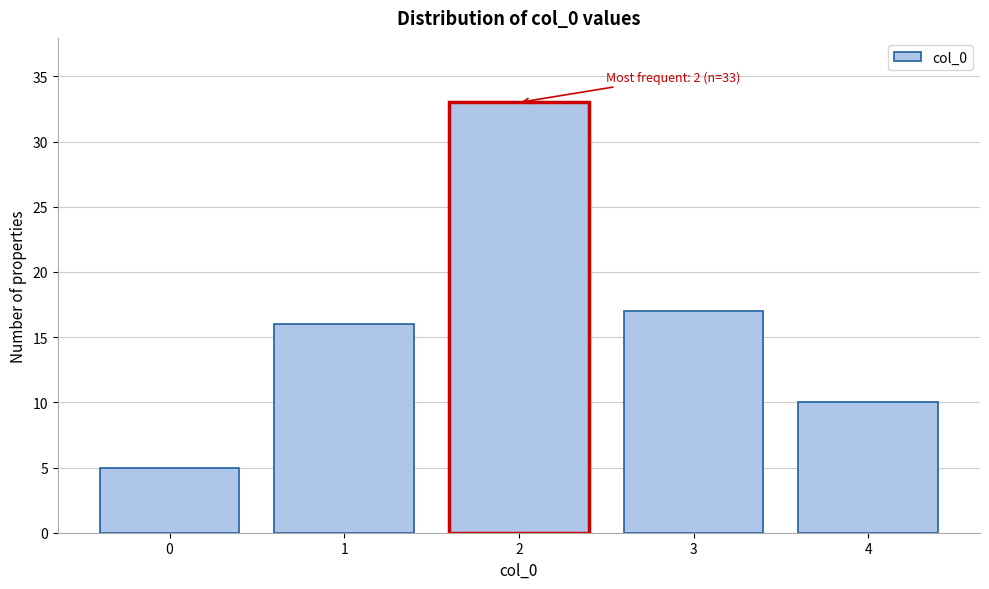

Reading left to right, what are all the values shown in this chart?

0=5	1=16	2=33	3=17	4=10